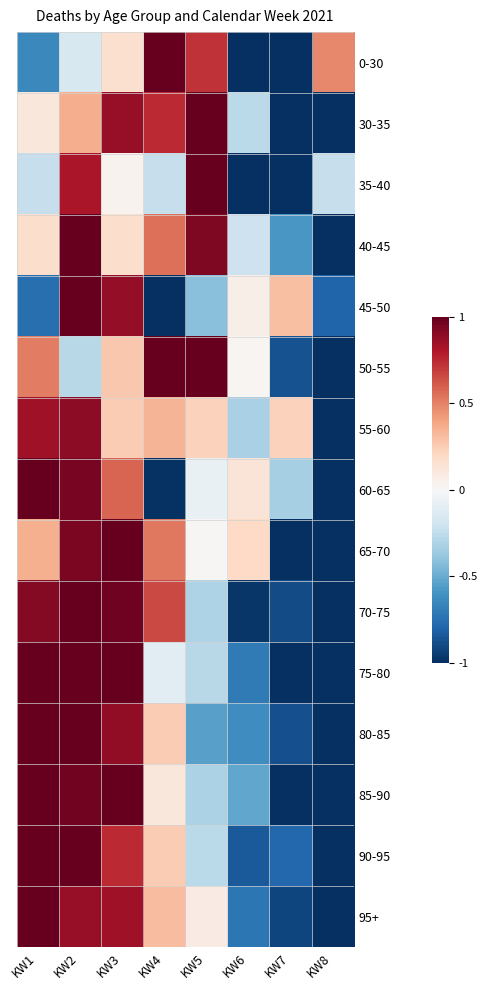

Reading left to right, extract all data points from this chart.

0-30: KW1=-0.6	KW2=-0.2	KW3=0.2	KW4=1.0	KW5=0.7	KW6=-1.0	KW7=-1.0	KW8=0.5
30-35: KW1=0.1	KW2=0.4	KW3=0.9	KW4=0.7	KW5=1.0	KW6=-0.3	KW7=-1.0	KW8=-1.0
35-40: KW1=-0.2	KW2=0.8	KW3=0.0	KW4=-0.2	KW5=1.0	KW6=-1.0	KW7=-1.0	KW8=-0.2
40-45: KW1=0.2	KW2=1.0	KW3=0.2	KW4=0.6	KW5=0.9	KW6=-0.2	KW7=-0.6	KW8=-1.0
45-50: KW1=-0.8	KW2=1.0	KW3=0.9	KW4=-1.0	KW5=-0.4	KW6=0.1	KW7=0.3	KW8=-0.8
50-55: KW1=0.5	KW2=-0.3	KW3=0.3	KW4=1.0	KW5=1.0	KW6=0.0	KW7=-0.9	KW8=-1.0
55-60: KW1=0.8	KW2=0.9	KW3=0.3	KW4=0.3	KW5=0.2	KW6=-0.3	KW7=0.2	KW8=-1.0
60-65: KW1=1.0	KW2=1.0	KW3=0.6	KW4=-1.0	KW5=-0.1	KW6=0.1	KW7=-0.3	KW8=-1.0
65-70: KW1=0.4	KW2=0.9	KW3=1.0	KW4=0.5	KW5=0.0	KW6=0.2	KW7=-1.0	KW8=-1.0
70-75: KW1=0.9	KW2=1.0	KW3=1.0	KW4=0.7	KW5=-0.3	KW6=-1.0	KW7=-0.9	KW8=-1.0
75-80: KW1=1.0	KW2=1.0	KW3=1.0	KW4=-0.1	KW5=-0.3	KW6=-0.7	KW7=-1.0	KW8=-1.0
80-85: KW1=1.0	KW2=1.0	KW3=0.9	KW4=0.3	KW5=-0.5	KW6=-0.6	KW7=-0.9	KW8=-1.0
85-90: KW1=1.0	KW2=1.0	KW3=1.0	KW4=0.1	KW5=-0.3	KW6=-0.5	KW7=-1.0	KW8=-1.0
90-95: KW1=1.0	KW2=1.0	KW3=0.7	KW4=0.3	KW5=-0.3	KW6=-0.8	KW7=-0.8	KW8=-1.0
95+: KW1=1.0	KW2=0.9	KW3=0.8	KW4=0.3	KW5=0.1	KW6=-0.7	KW7=-0.9	KW8=-1.0